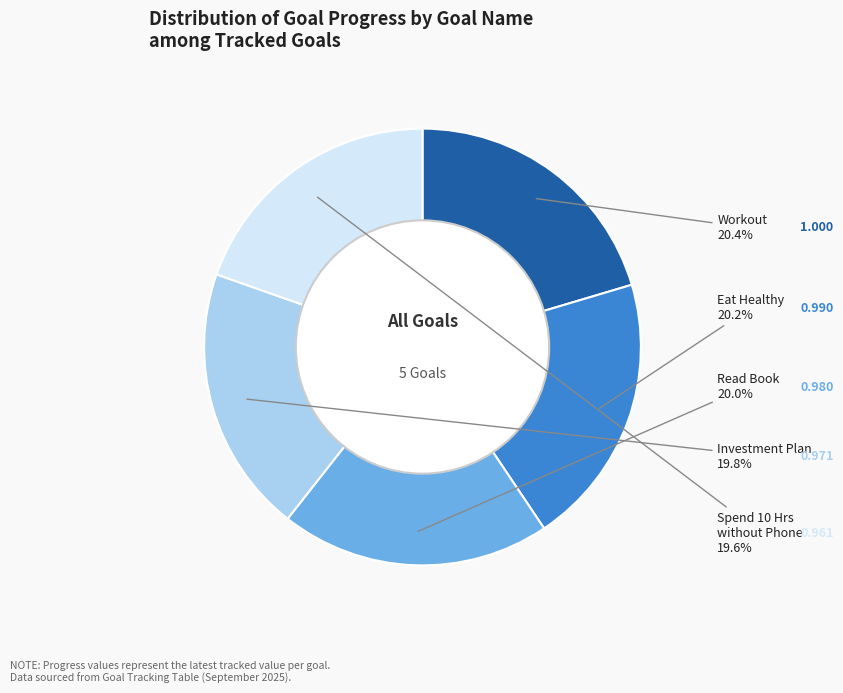

How many slices are in this pie chart?

5